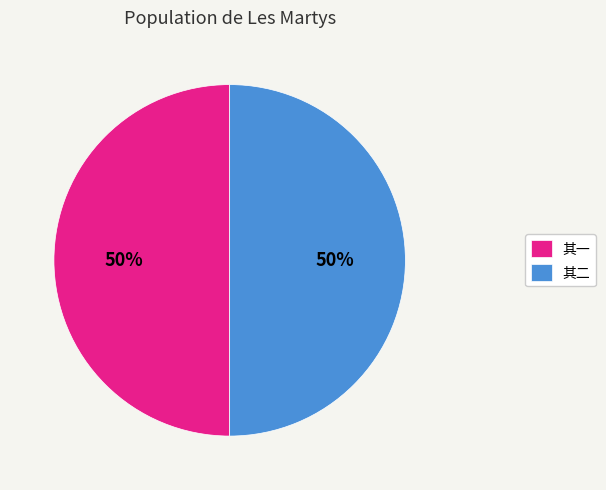

Approximately how many times larger is the value at 其二 compared to 其一?

1.0